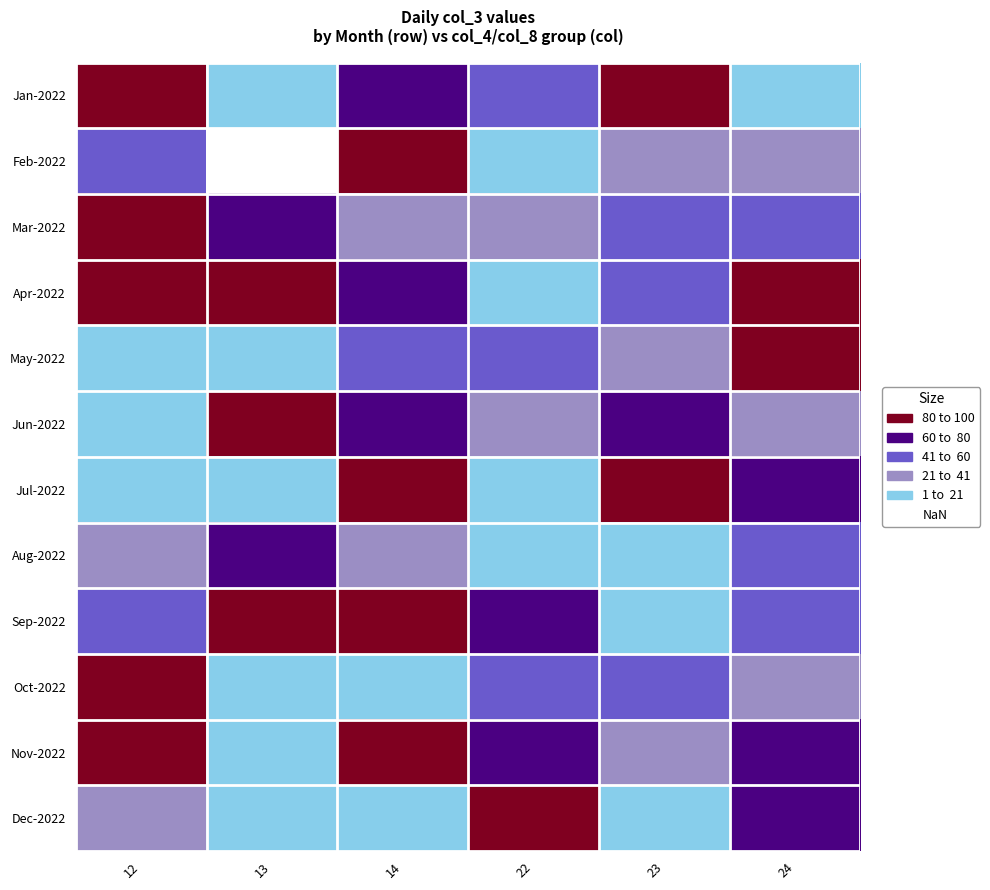

Reading left to right, extract all data points from this chart.

Jan-2022: 12=100.0	13=7.5	14=75.1	22=58.5	23=82.8	24=7.0
Feb-2022: 12=45.4	13=0.0	14=97.1	22=3.2	23=27.2	24=25.0
Mar-2022: 12=96.8	13=77.2	14=26.3	22=37.9	23=43.9	24=53.2
Apr-2022: 12=88.4	13=85.2	14=72.1	22=16.6	23=44.5	24=96.7
May-2022: 12=18.5	13=8.7	14=55.5	22=49.2	23=38.9	24=95.0
Jun-2022: 12=5.9	13=88.6	14=62.6	22=24.0	23=70.3	24=21.6
Jul-2022: 12=16.3	13=8.8	14=95.0	22=5.9	23=88.6	24=62.6
Aug-2022: 12=24.0	13=70.3	14=21.6	22=16.3	23=8.8	24=43.9
Sep-2022: 12=53.2	13=88.4	14=85.2	22=72.1	23=16.6	24=44.5
Oct-2022: 12=96.7	13=18.5	14=8.7	22=55.5	23=49.2	24=38.9
Nov-2022: 12=95.0	13=5.9	14=88.6	22=62.6	23=24.0	24=70.3
Dec-2022: 12=21.6	13=16.3	14=8.8	22=100.0	23=7.5	24=75.1